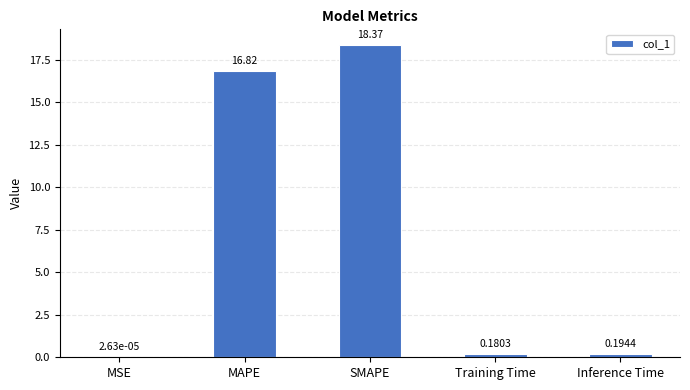

At which label is the value closest to 9?

MAPE